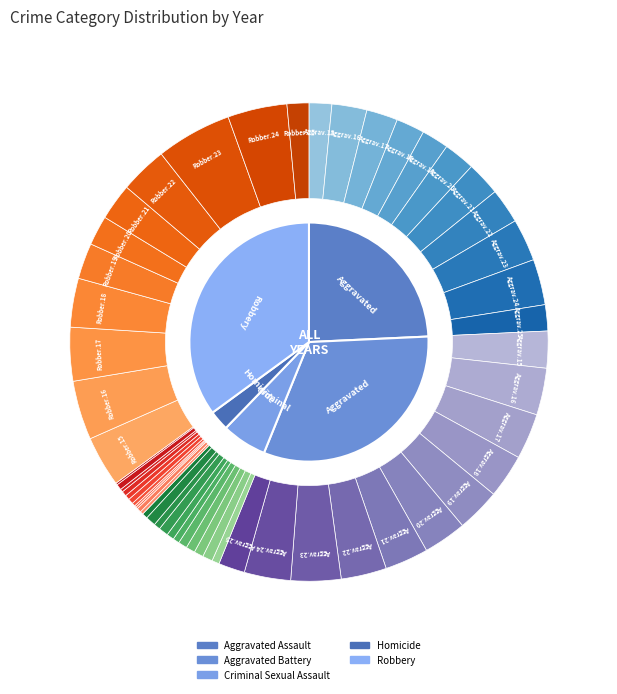

Does 9 account for over 50% of the chart?

No